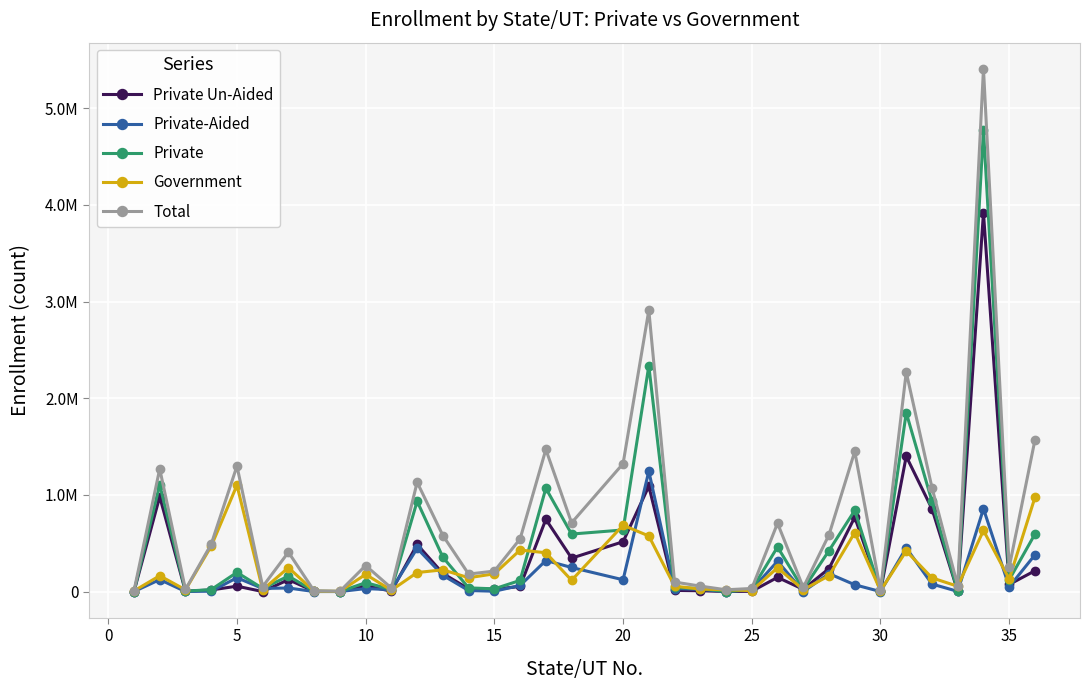

What are all the series names shown in the legend?

Private Un-Aided, Private-Aided, Private, Government, Total